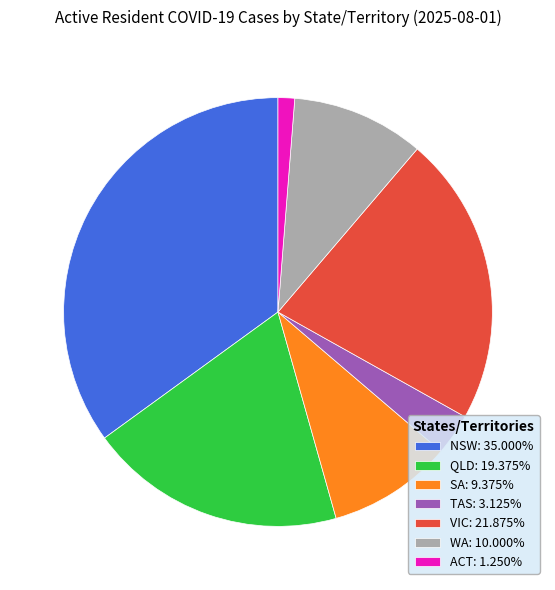

Is it true that ACT is 1% of the pie?

True